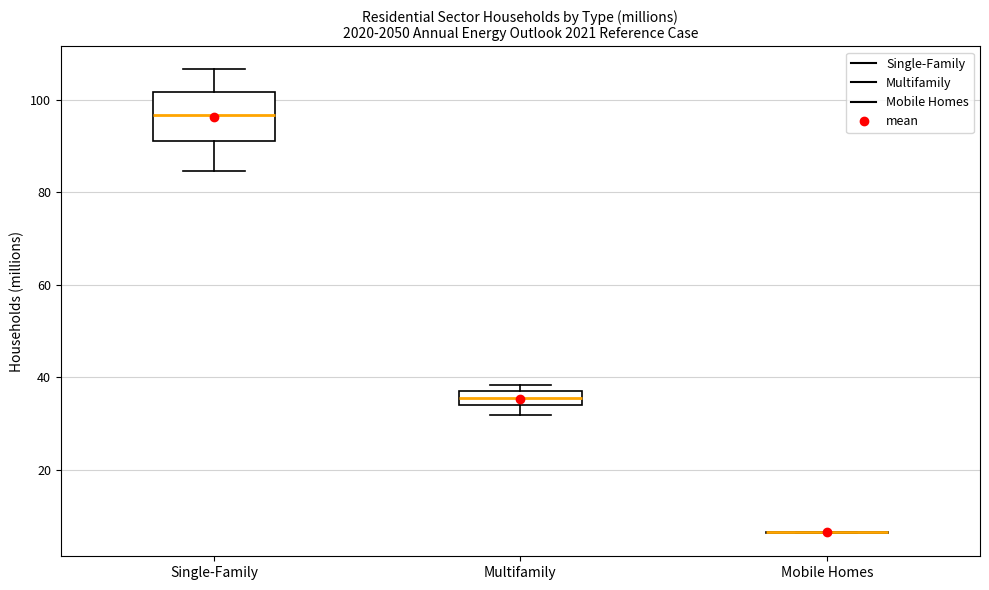

Comparing the boxes themselves (not the whiskers), which one is the tallest?

Single-Family